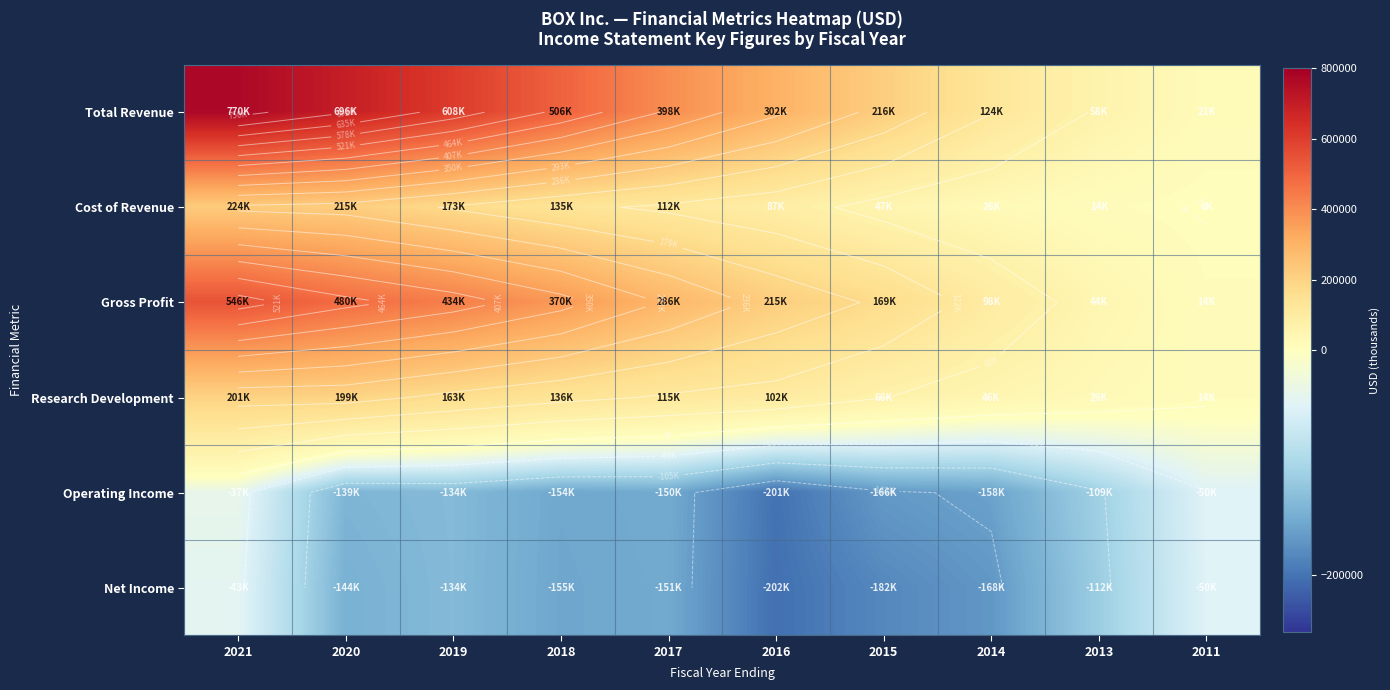

What is the sum of the Research Development values at 2016 and 2014?

148500